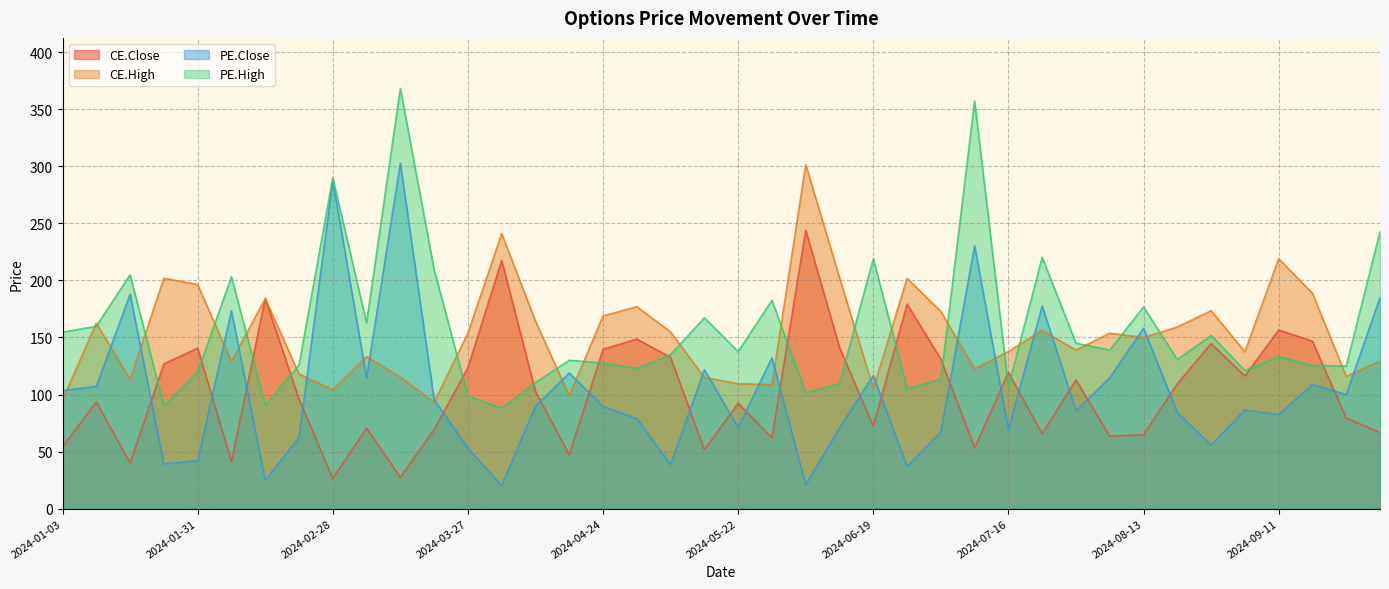

How many interior local valleys does the PE.Close series have?

13